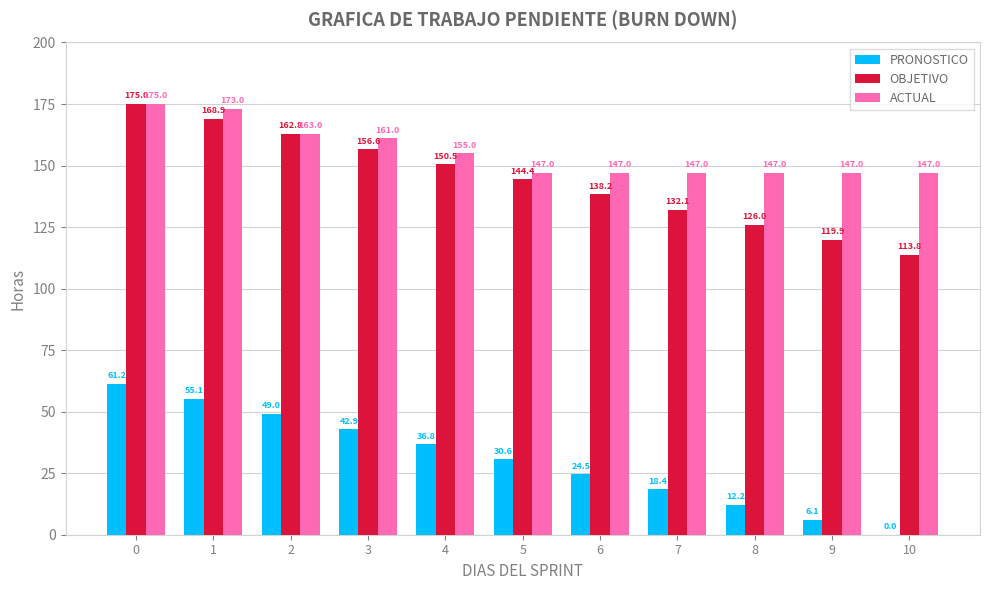

What value does the OBJETIVO series have at 9?

119.9